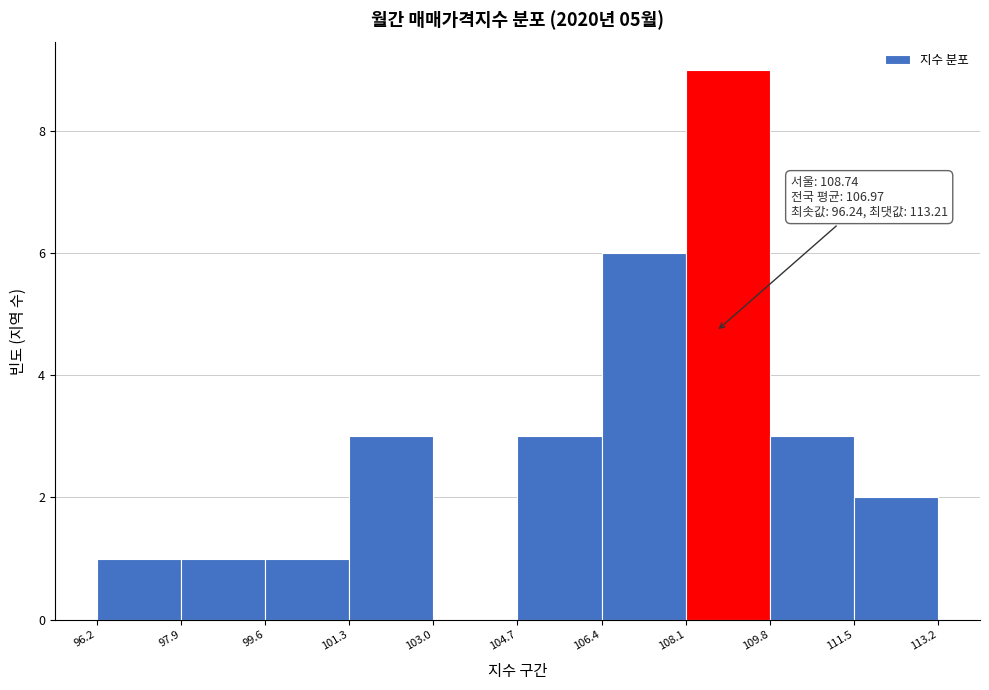

Which range on the x-axis has the tallest bar?

108.1 to 109.8